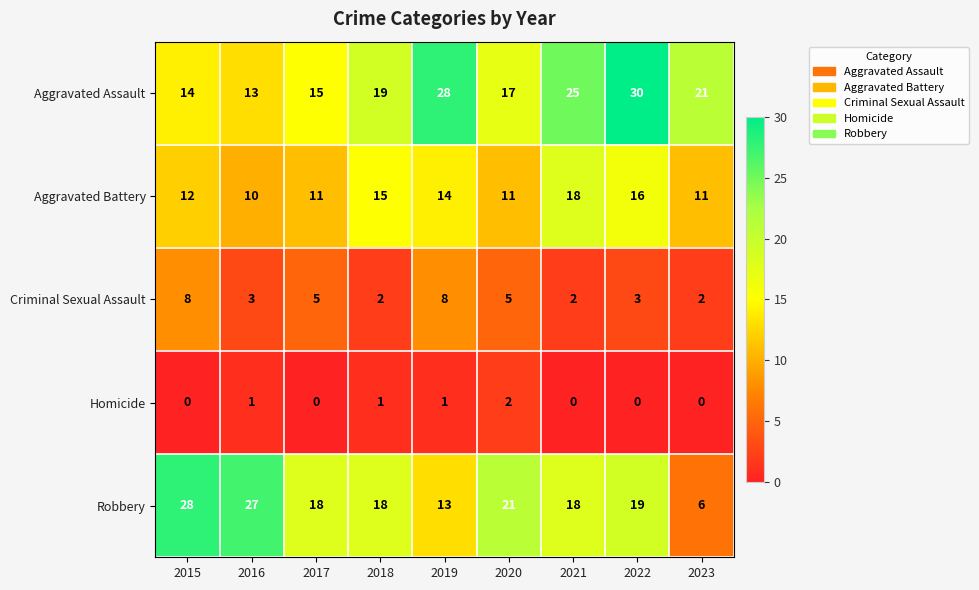

What is the spread (max minus min) of values at 2023?

21